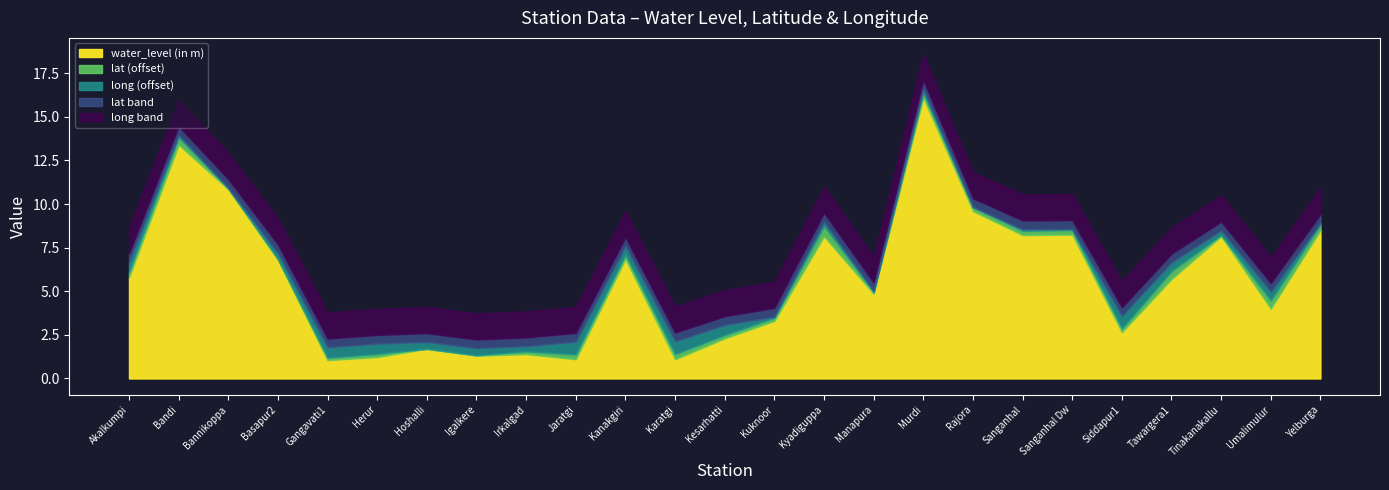

What is the total value across all series at Herur?

4.0